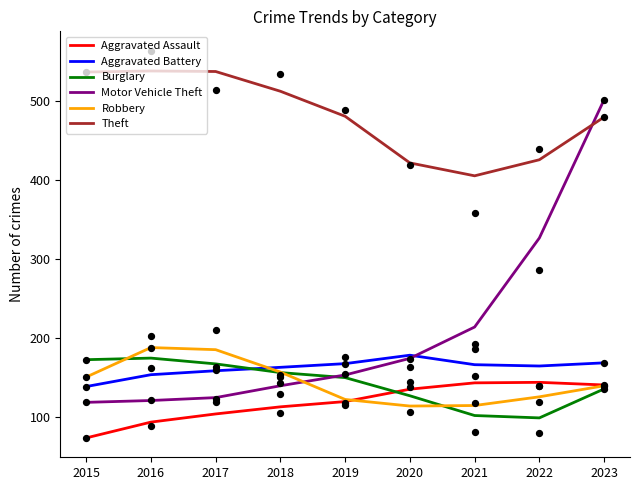

What are all the series names shown in the legend?

Aggravated Assault, Aggravated Battery, Burglary, Motor Vehicle Theft, Robbery, Theft